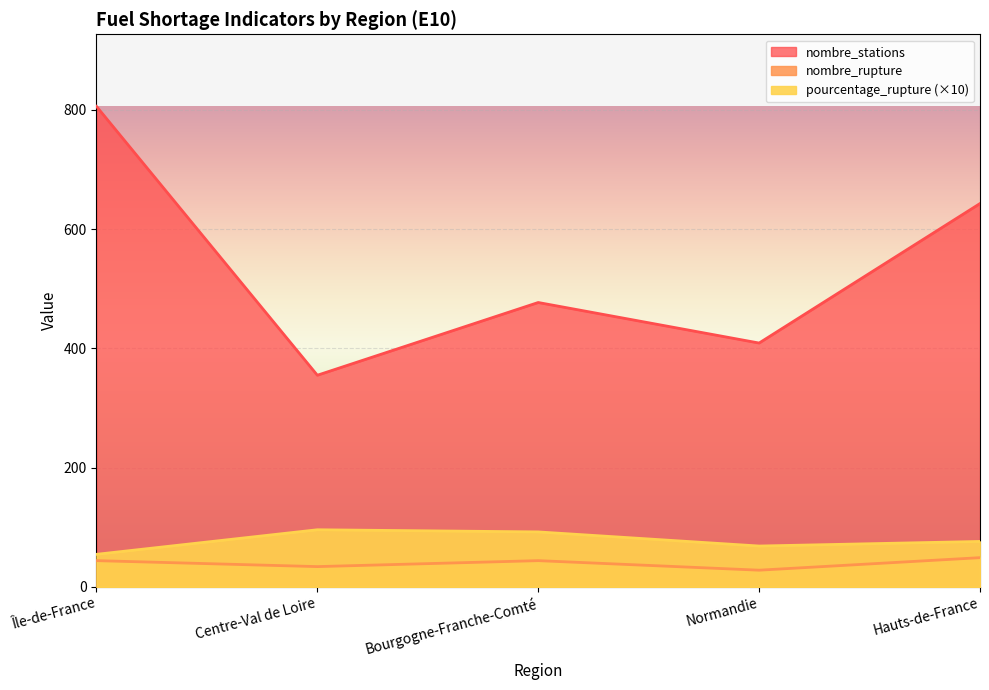

What is the label of the 5th point from the left?

Hauts-de-France